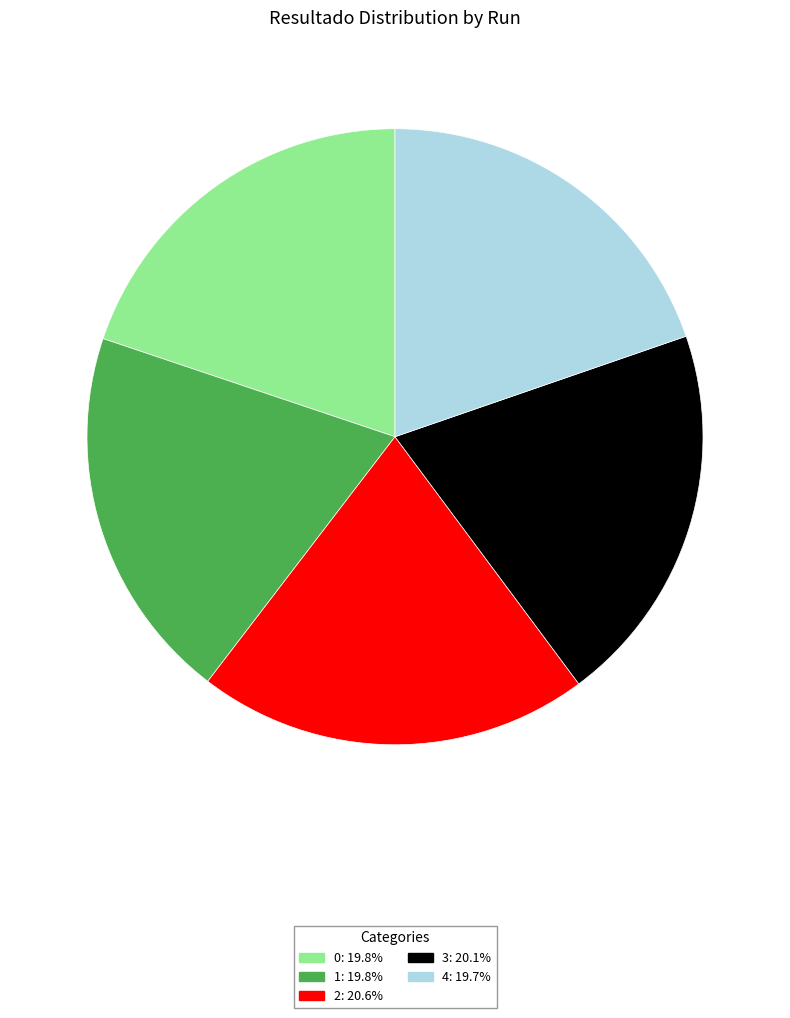

Is the sum of 0 and 4 greater than half?

No